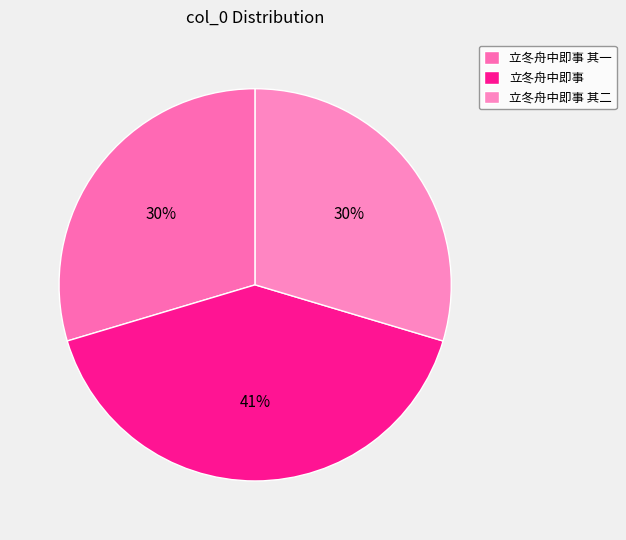

To the nearest percent, what portion does 立冬舟中即事 其一 represent?

30%